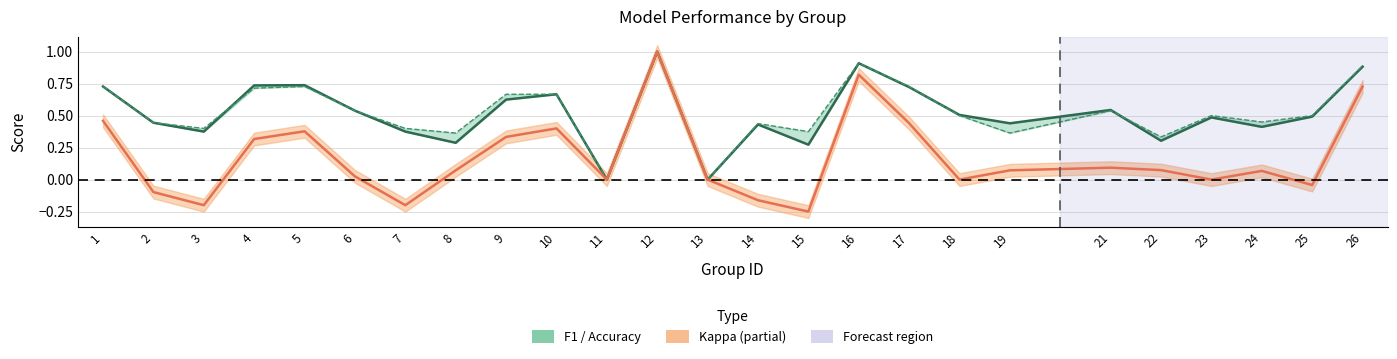

True or false: kappa and f1 intersect in this chart.

False